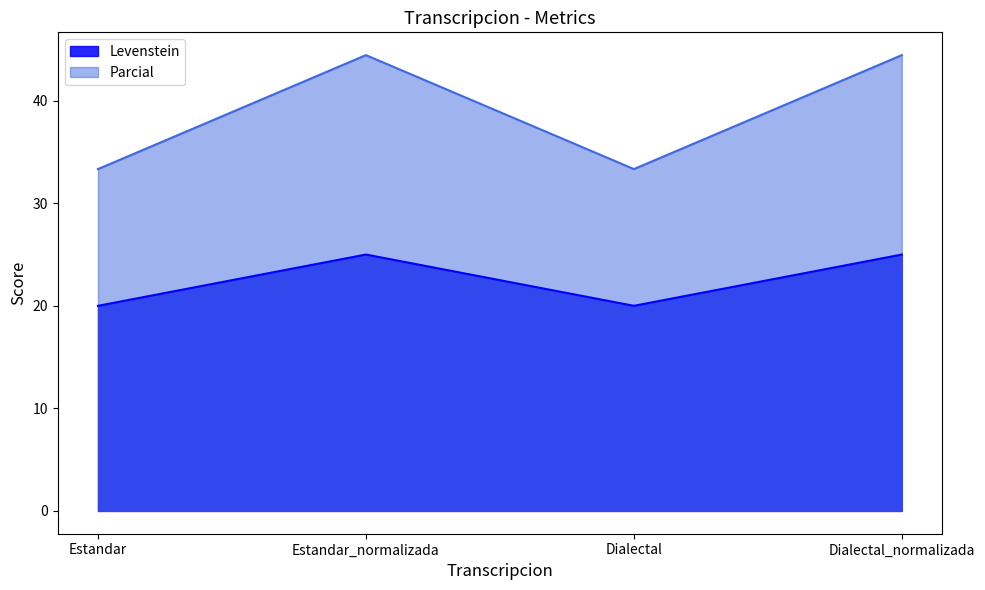

Is it true that Levenstein equals 20.0 at Dialectal?

True